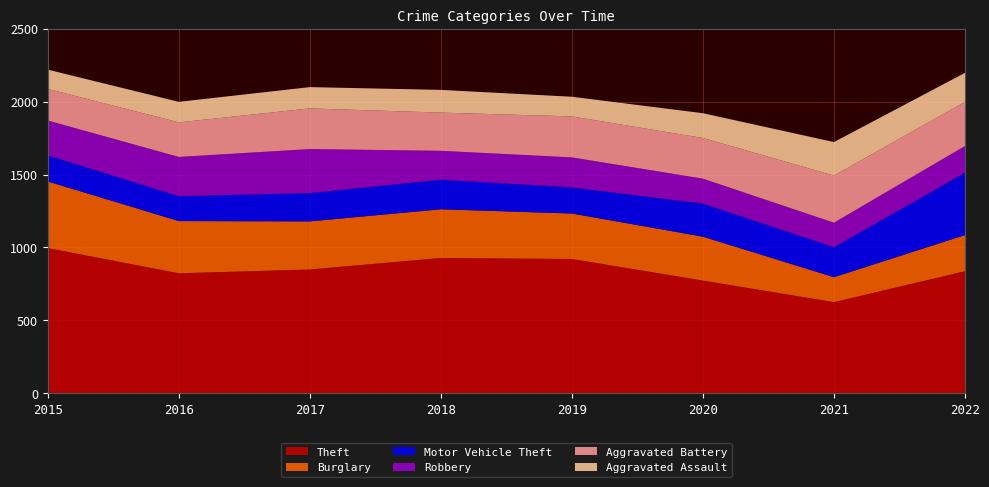

Reading left to right, list all the values displayed in this chart.

Theft: 2015=996	2016=823	2017=849	2018=928	2019=921	2020=773	2021=625	2022=837
Burglary: 2015=457	2016=358	2017=330	2018=334	2019=312	2020=301	2021=171	2022=248
Motor Vehicle Theft: 2015=179	2016=171	2017=194	2018=203	2019=179	2020=227	2021=206	2022=428
Robbery: 2015=239	2016=269	2017=302	2018=198	2019=206	2020=171	2021=168	2022=183
Aggravated Battery: 2015=217	2016=237	2017=279	2018=262	2019=281	2020=279	2021=323	2022=303
Aggravated Assault: 2015=132	2016=141	2017=146	2018=156	2019=135	2020=170	2021=230	2022=199